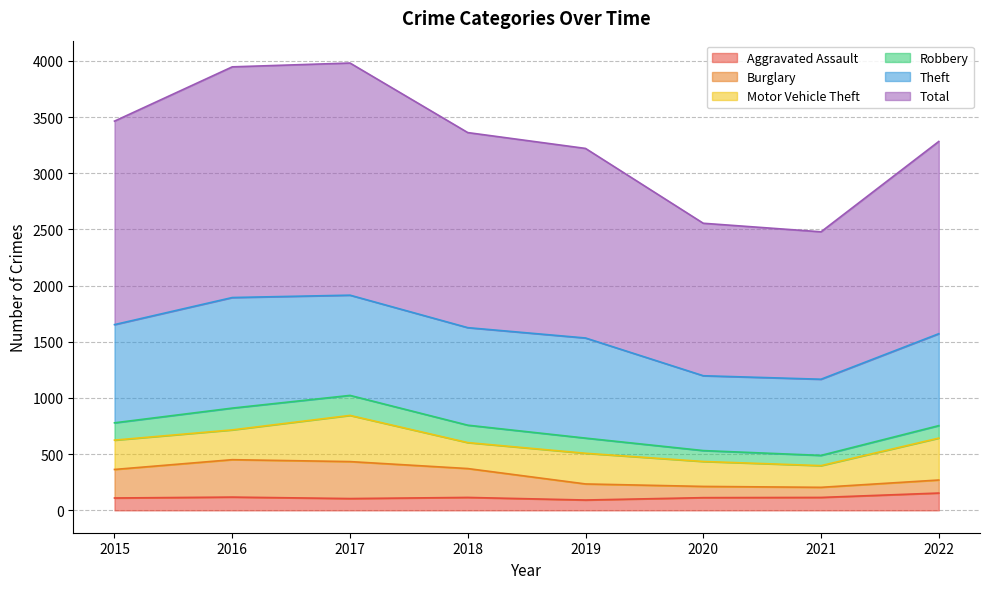

How many categories are shown in the chart?

8